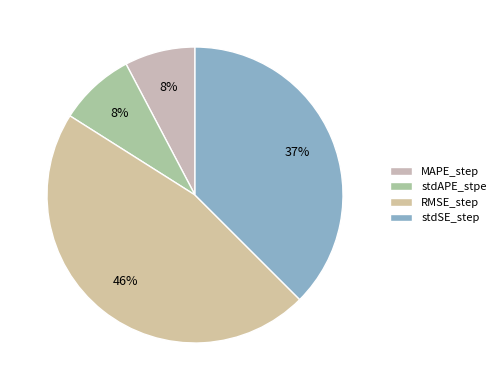

True or false: stdAPE_stpe accounts for 8% of the total.

True